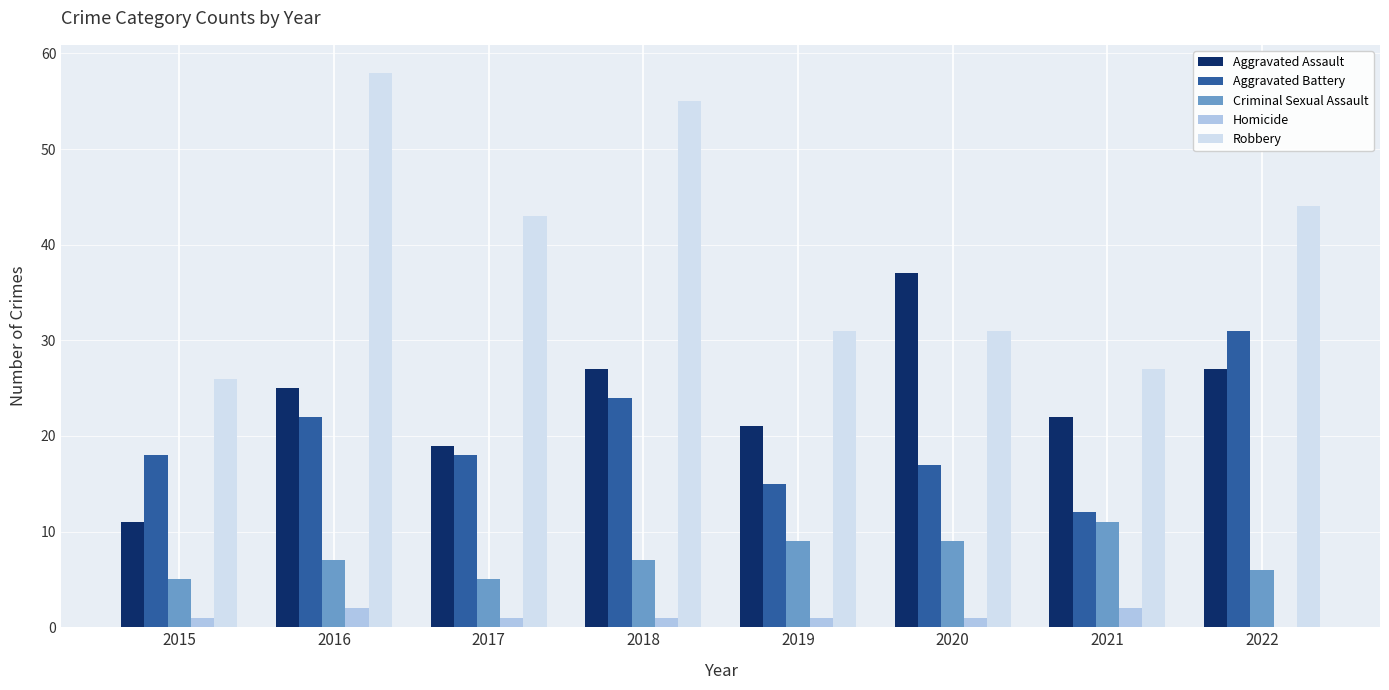

How many series are shown in this chart?

5